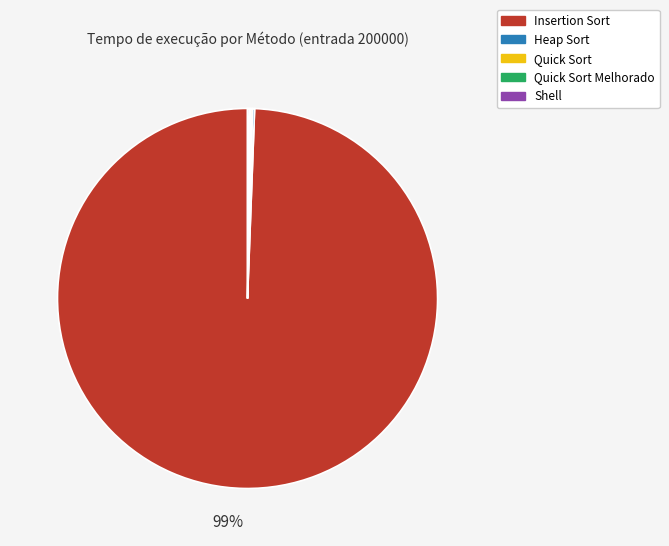

What is the largest slice in the pie chart?

Insertion Sort